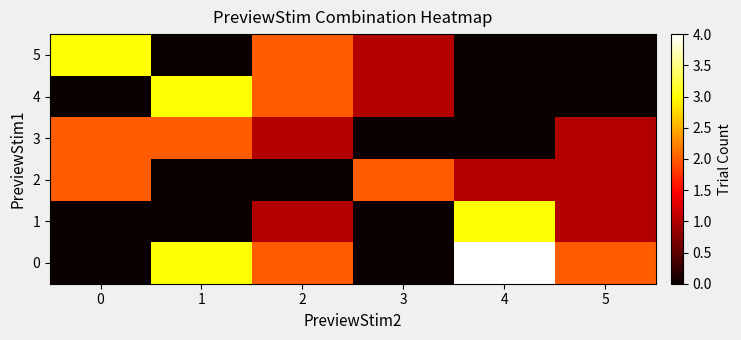

What is the spread (max minus min) of values at 0?

3